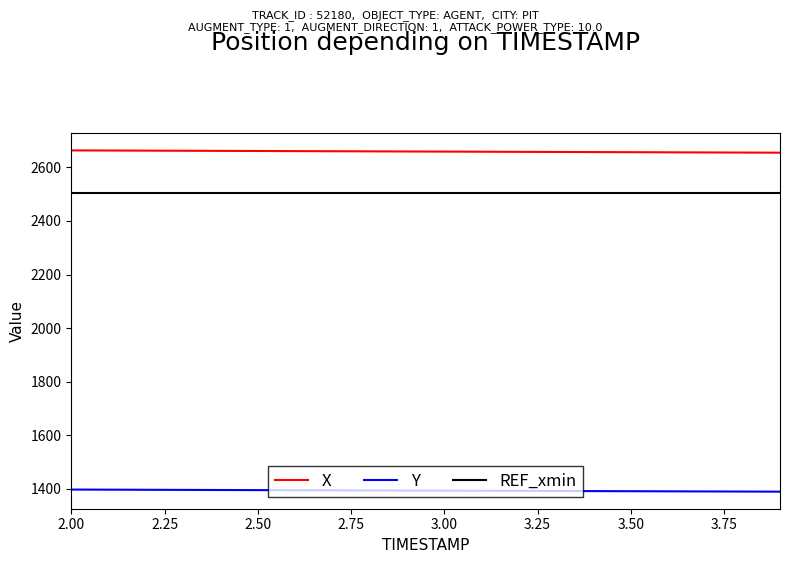

How many lines are shown in the chart?

3